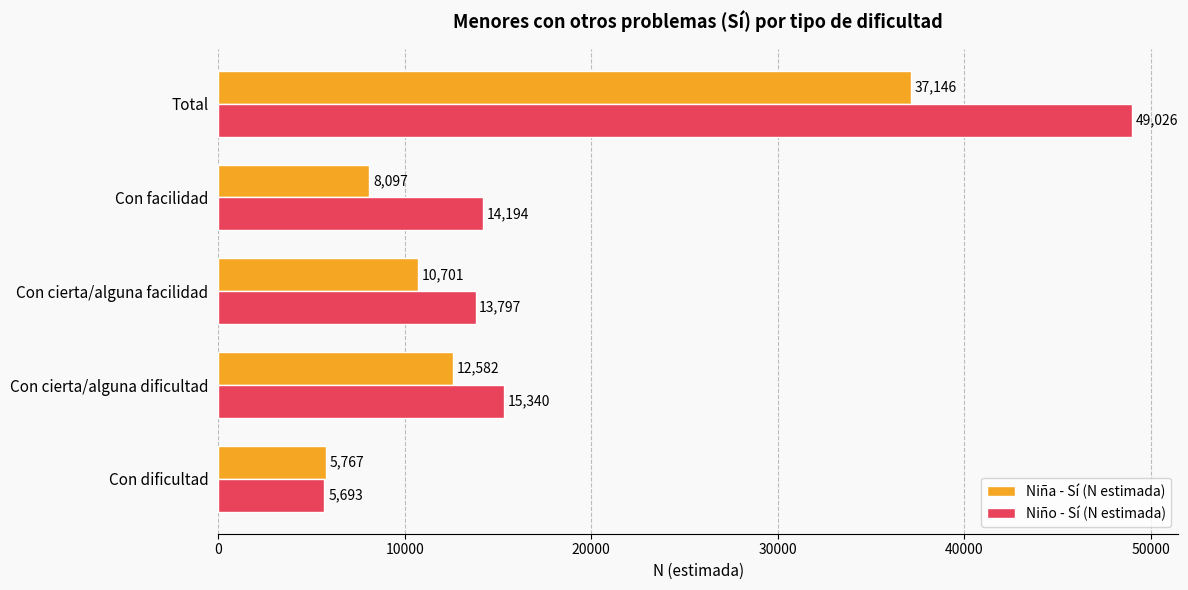

True or false: Niño - Sí (N estimada) has a value of 9290 at Con dificultad.

False